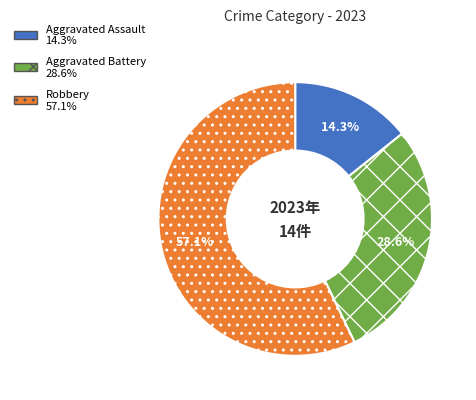

Which slice is the largest?

Robbery